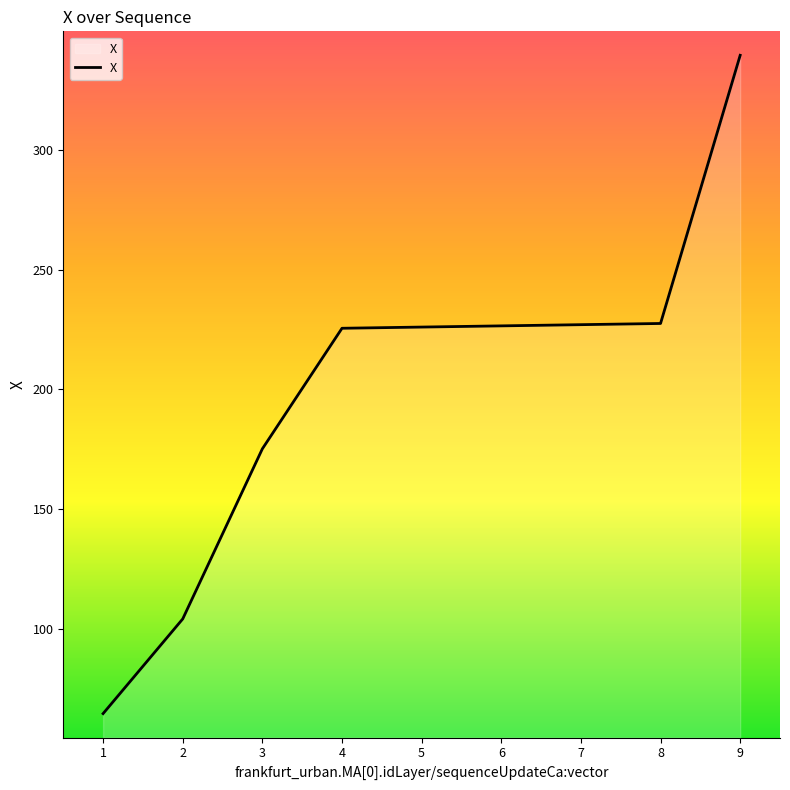

What is the ratio of the value at 6 to the value at 4?

1.0